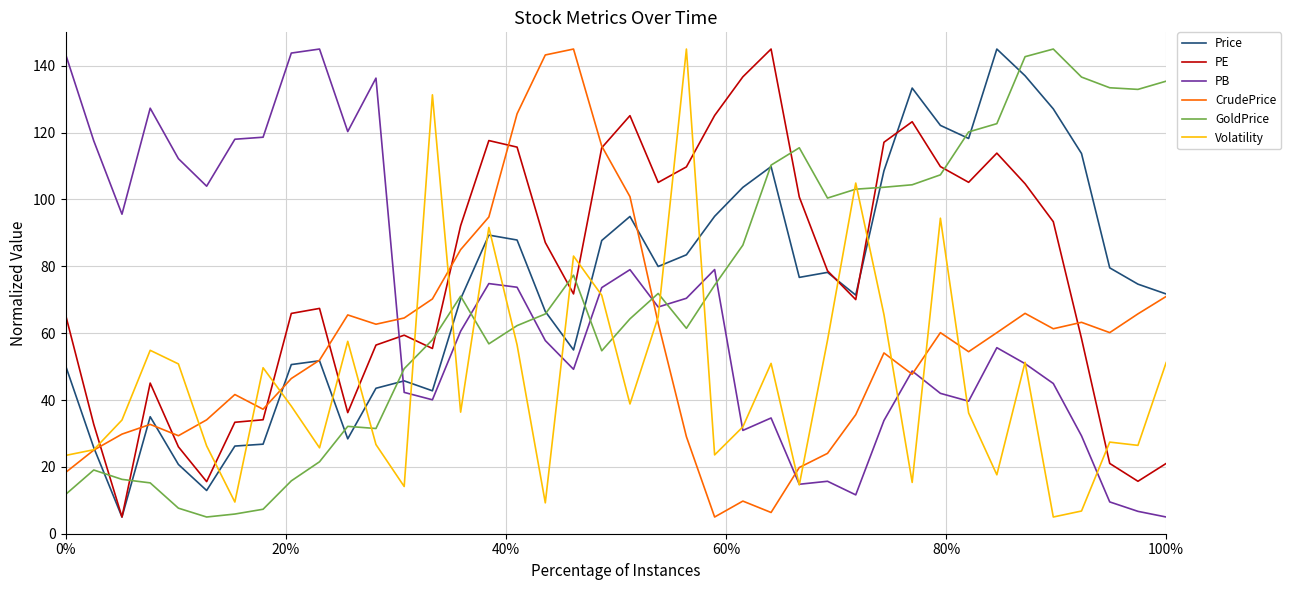

After their last crossing, which series has the higher values: PB or PE?

PE